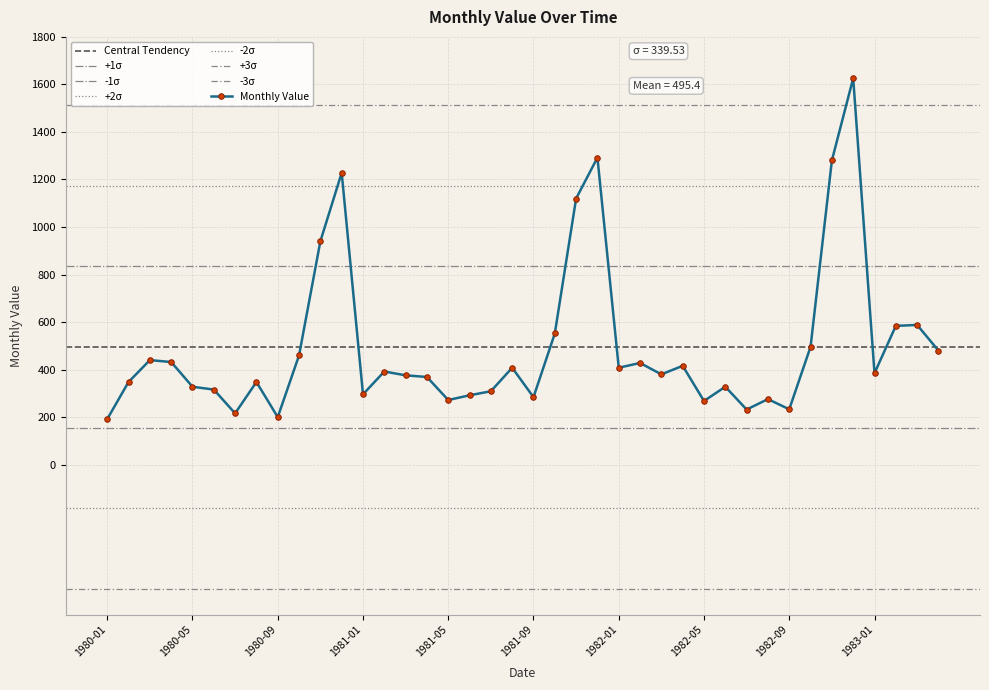

Reading left to right, list all the values displayed in this chart.

1980-01=192	1980-02=348	1980-03=440	1980-04=432	1980-05=328	1980-06=316	1980-07=216	1980-08=348	1980-09=200	1980-10=460	1980-11=940	1980-12=1228	1981-01=296	1981-02=392	1981-03=376	1981-04=369	1981-05=272	1981-06=292	1981-07=309	1981-08=408	1981-09=284	1981-10=552	1981-11=1120	1981-12=1292	1982-01=408	1982-02=428	1982-03=380	1982-04=416	1982-05=268	1982-06=328	1982-07=232	1982-08=276	1982-09=233	1982-10=496	1982-11=1280	1982-12=1626	1983-01=385	1983-02=584	1983-03=588	1983-04=480